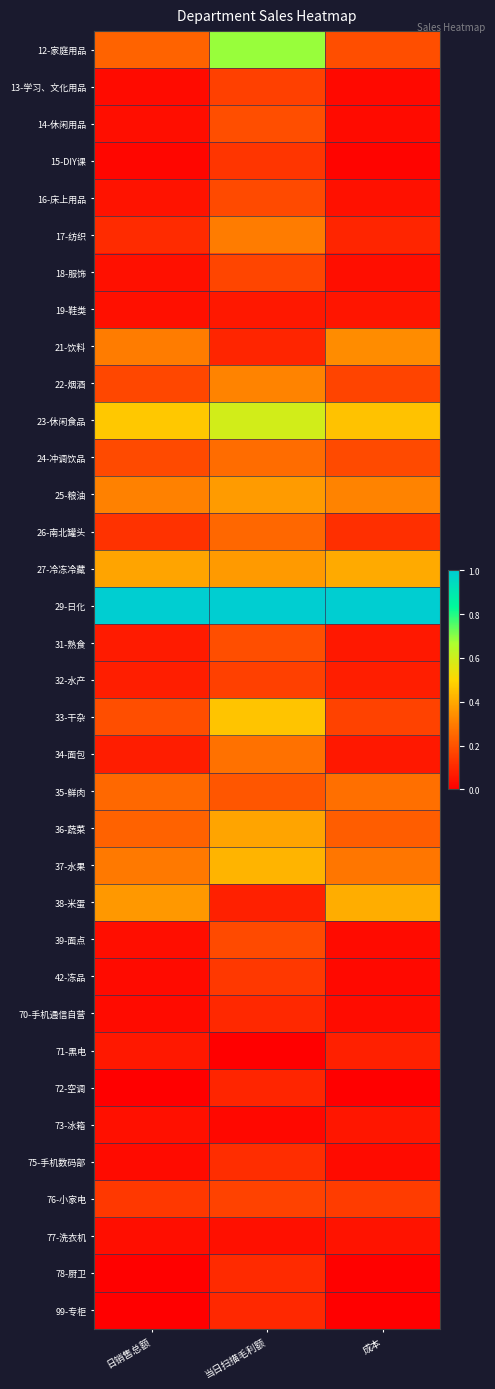

Which has a higher value, 当日扫描毛利额 or 日销售总额?

当日扫描毛利额